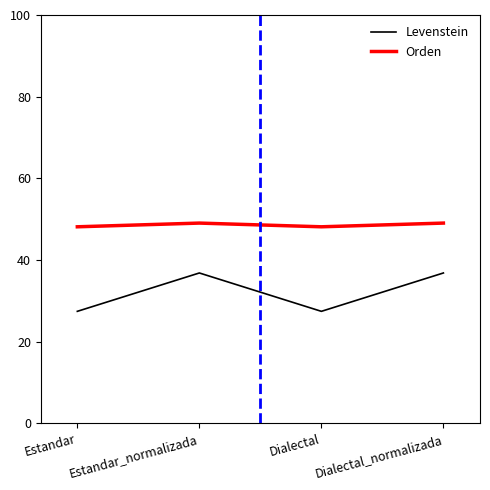

Is it true that Levenstein equals 7.1 at Estandar?

False